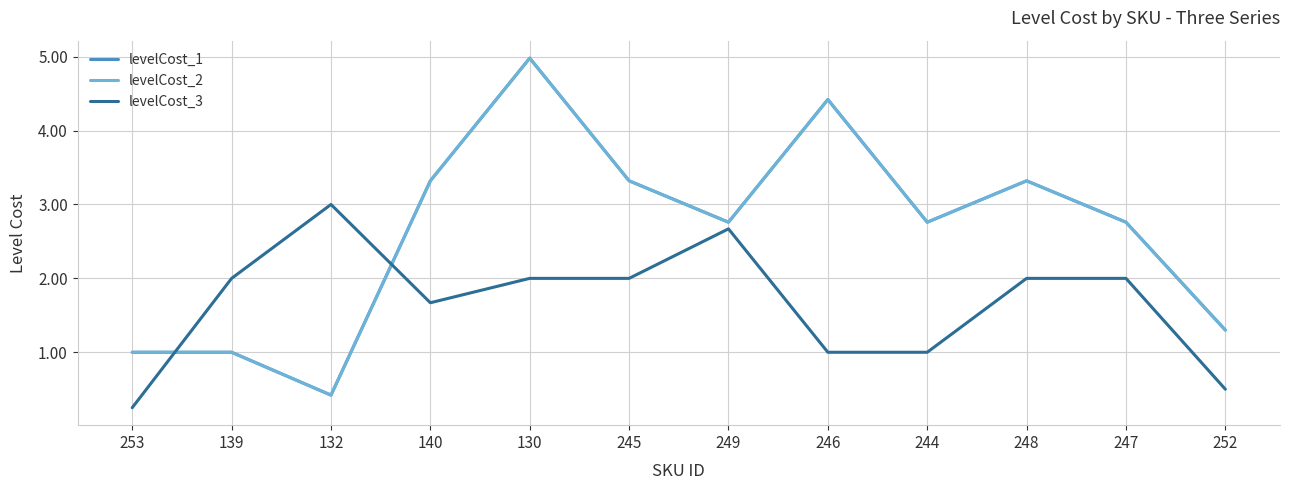

Does the chart display data point markers on the line(s)?

No